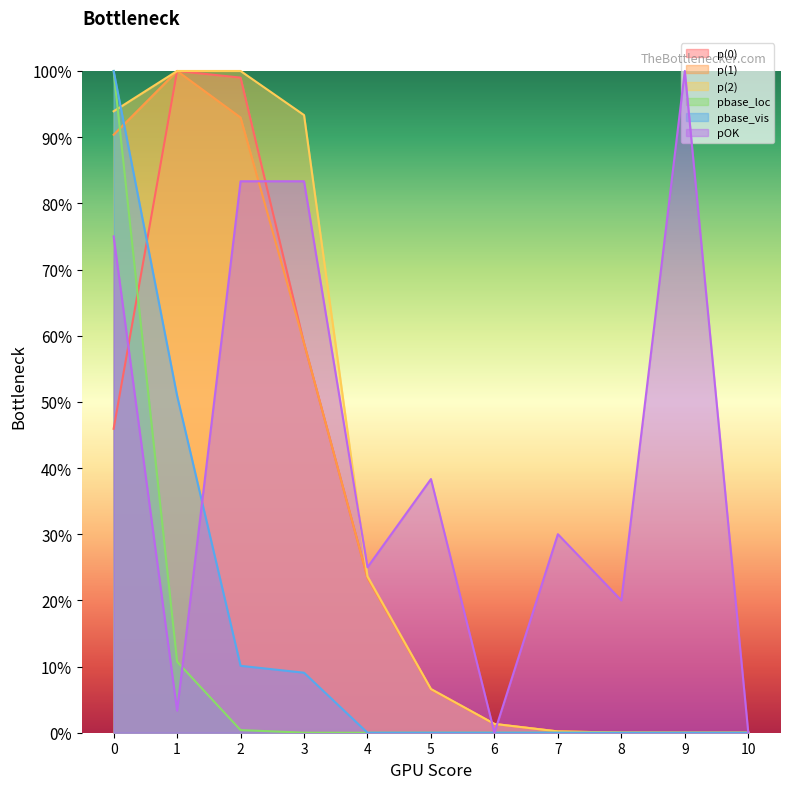

How many values in pOK are above zero?

9